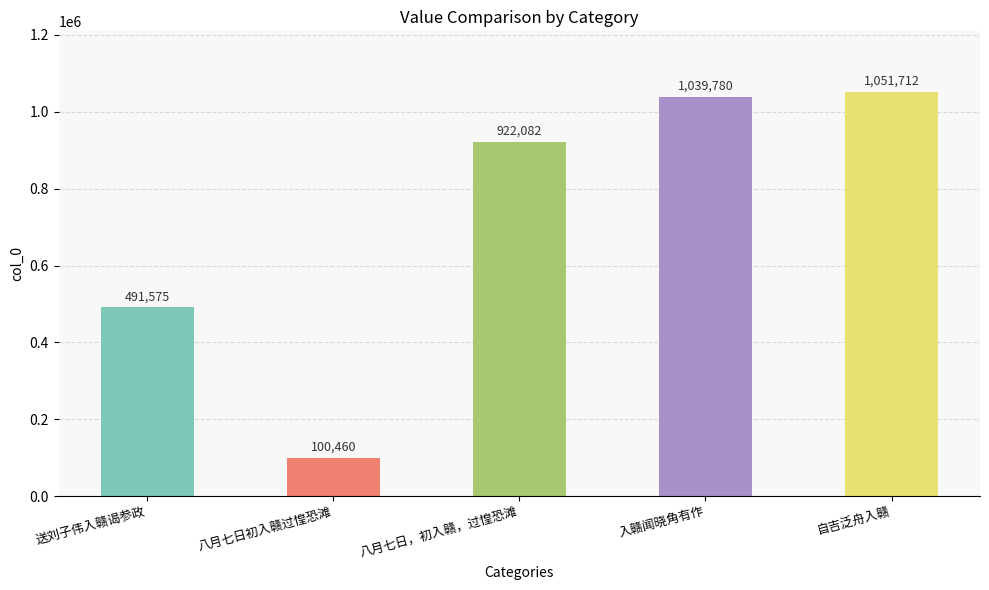

Are the bars grouped side by side (vs. stacked)?

No